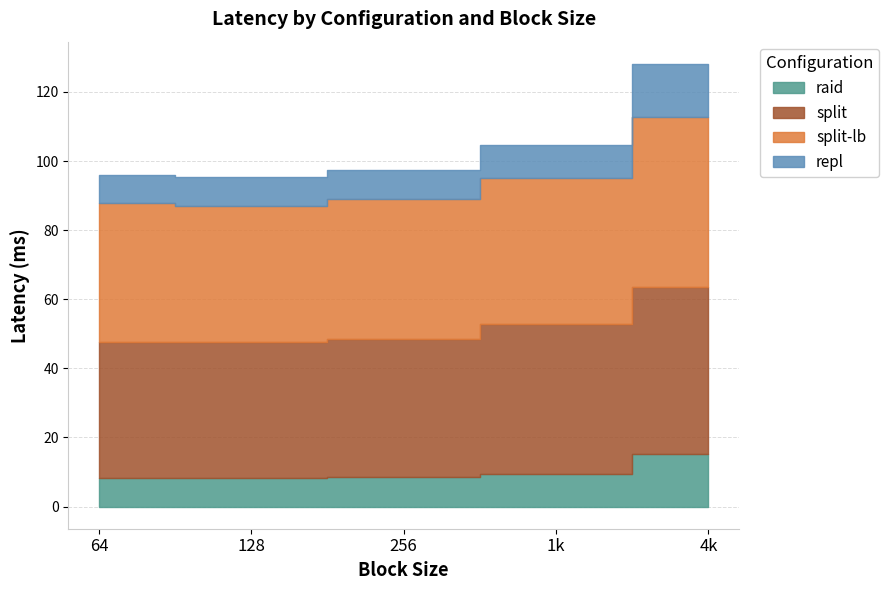

The split-lb series shows 39.3 at 128. True or false?

True